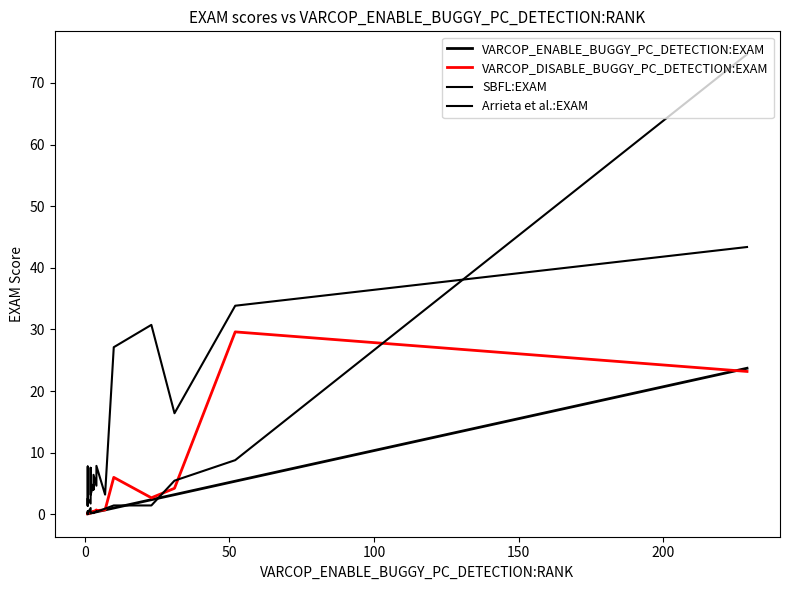

The value of VARCOP_ENABLE_BUGGY_PC_DETECTION:EXAM at 150 is 0.1. True or false?

False